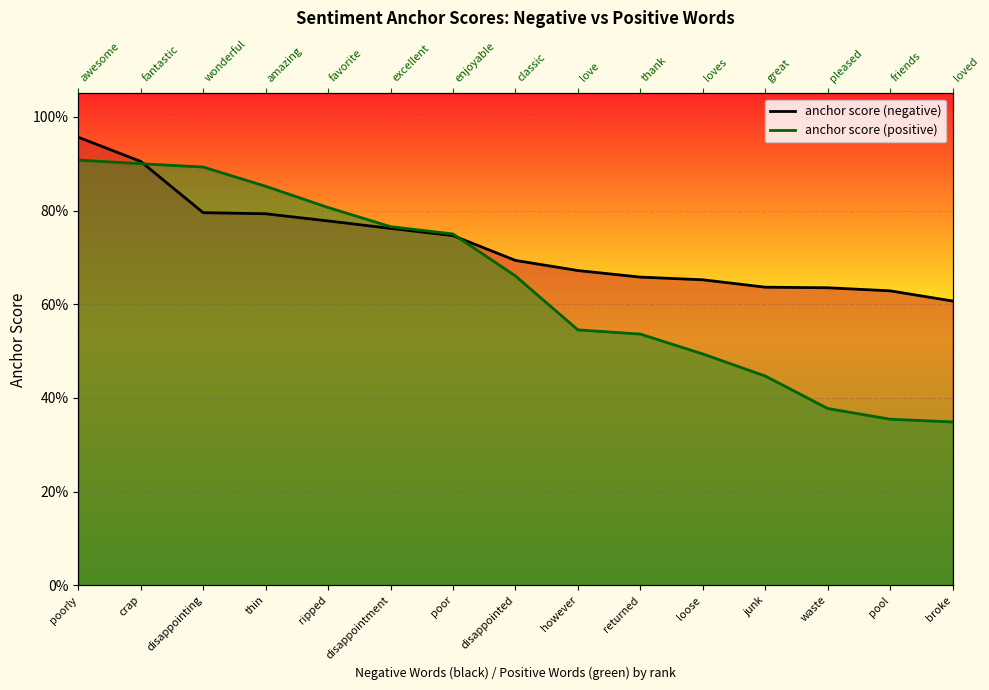

Reading right to left, transcribe all the data shown in this chart.

anchor score (negative): 0.6	0.6	0.6	0.6	0.7	0.7	0.7	0.7	0.7	0.8	0.8	0.8	0.8	0.9	1.0
anchor score (positive): 0.3	0.4	0.4	0.4	0.5	0.5	0.5	0.7	0.8	0.8	0.8	0.9	0.9	0.9	0.9